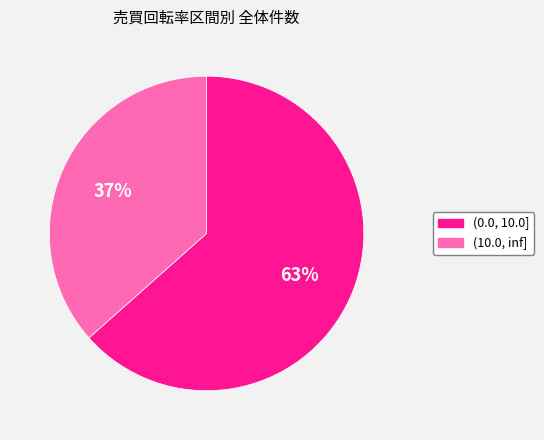

Between (0.0, 10.0] and (10.0, inf], which is larger?

(0.0, 10.0]